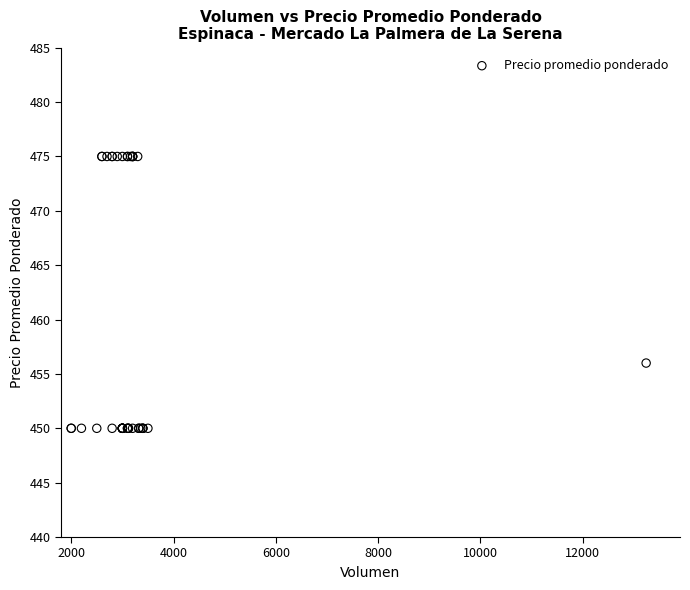

What Y value in the scatter plot is closest to 462?

456